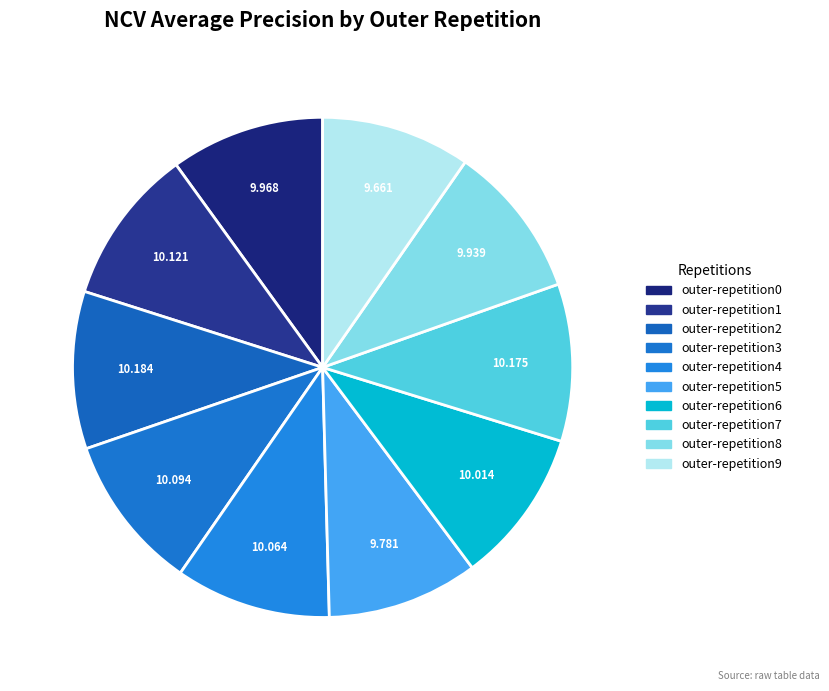

What portion of the pie excludes outer-repetition6?

90.0%